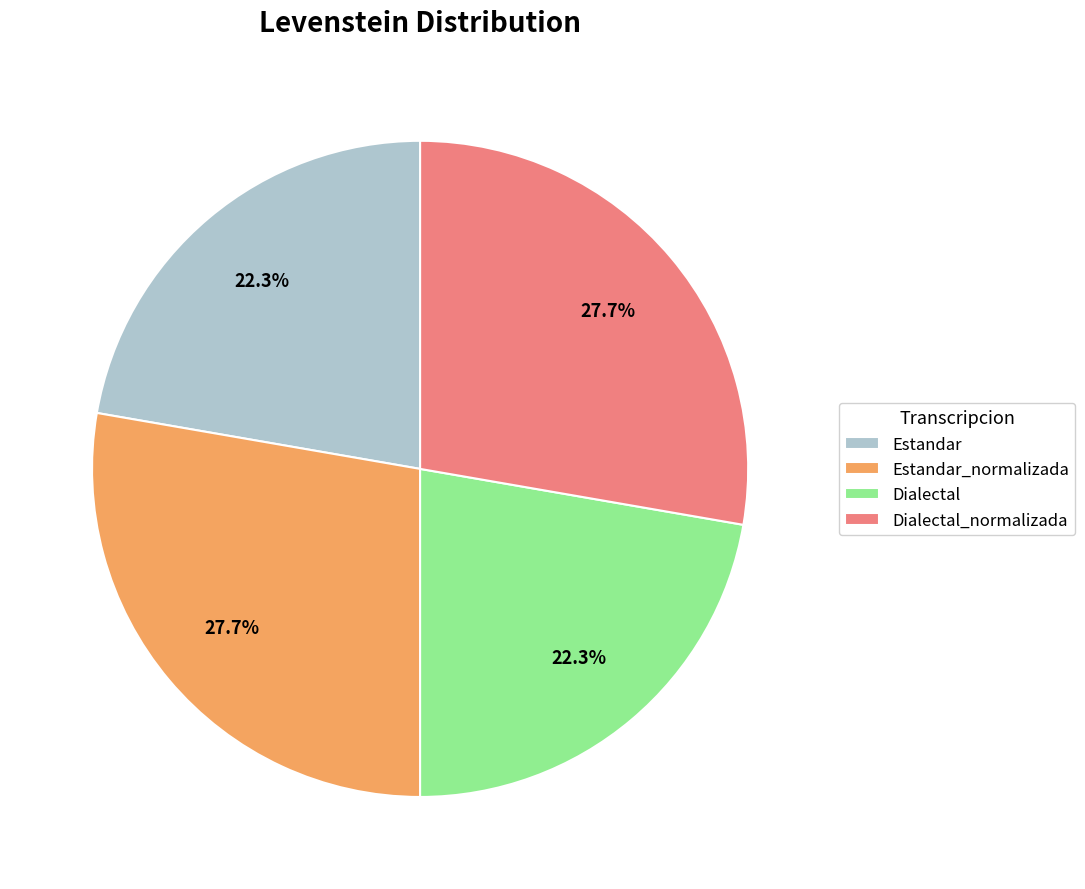

What portion of the pie excludes Dialectal_normalizada?

72.3%